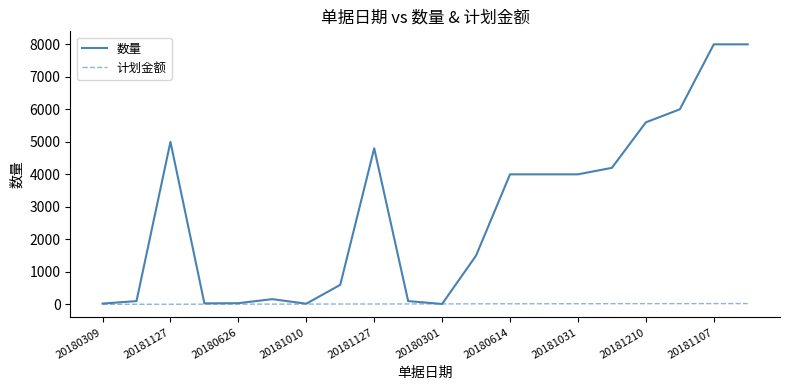

Which series has the largest range (max minus min)?

数量